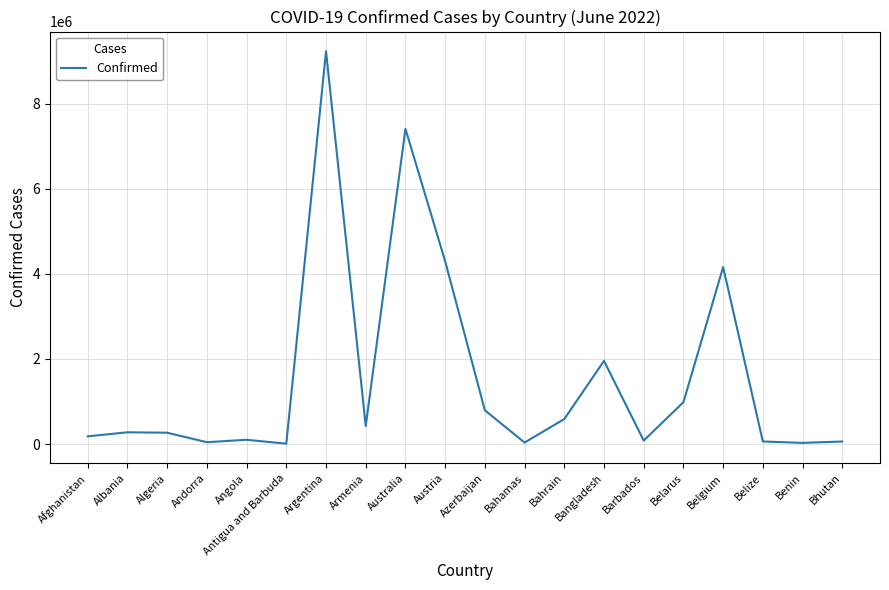

The value at Austria is 4295818. True or false?

True